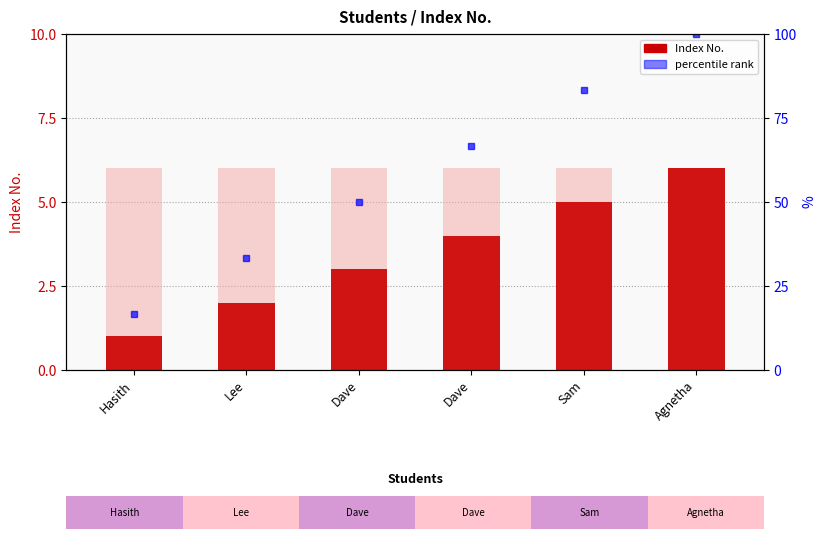

What is the ratio of the value at Agnetha to the value at Sam?

1.2